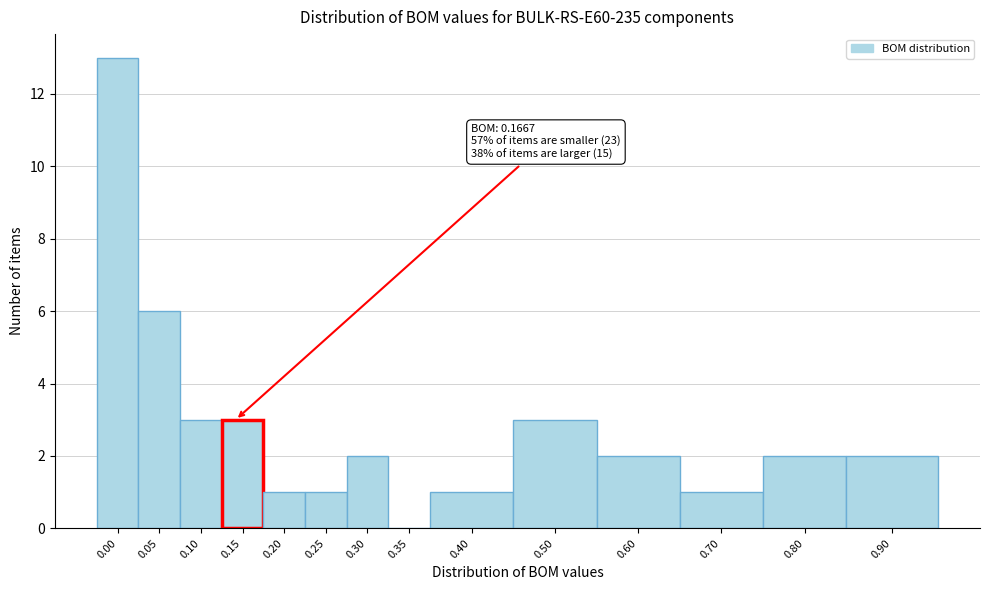

Reading right to left, extract all data points from this chart.

0.90=2	0.80=2	0.70=1	0.60=2	0.50=3	0.40=1	0.35=0	0.30=2	0.25=1	0.20=1	0.15=3	0.10=3	0.05=6	0.00=13